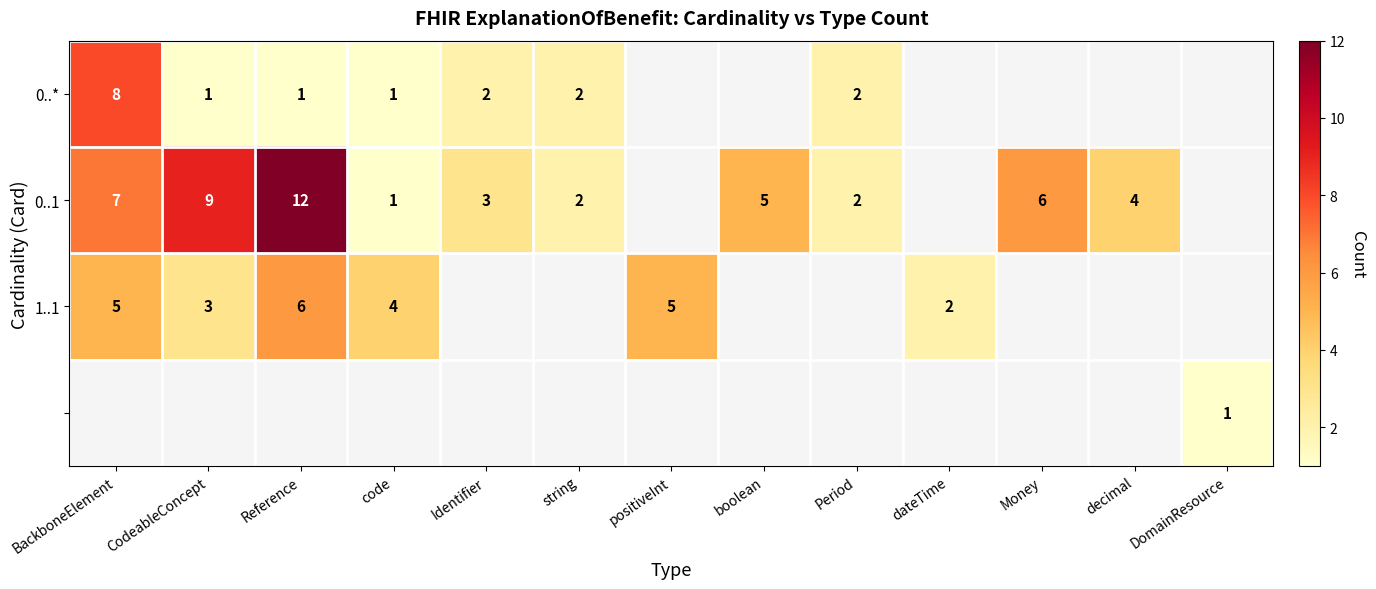

Is it true that 1..1 equals 5 at positiveInt?

True